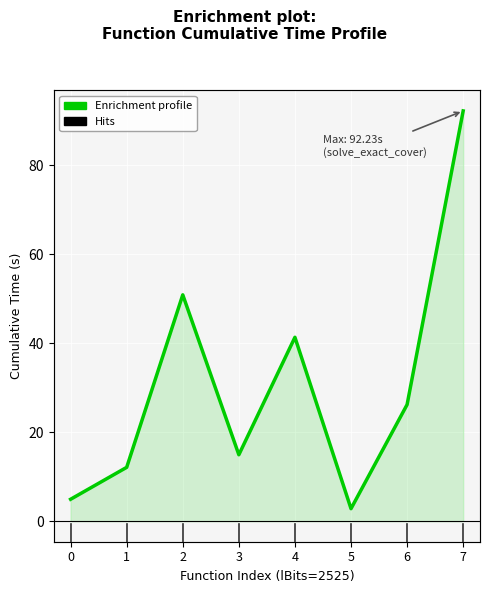

The value at 3 is 14.9. True or false?

True